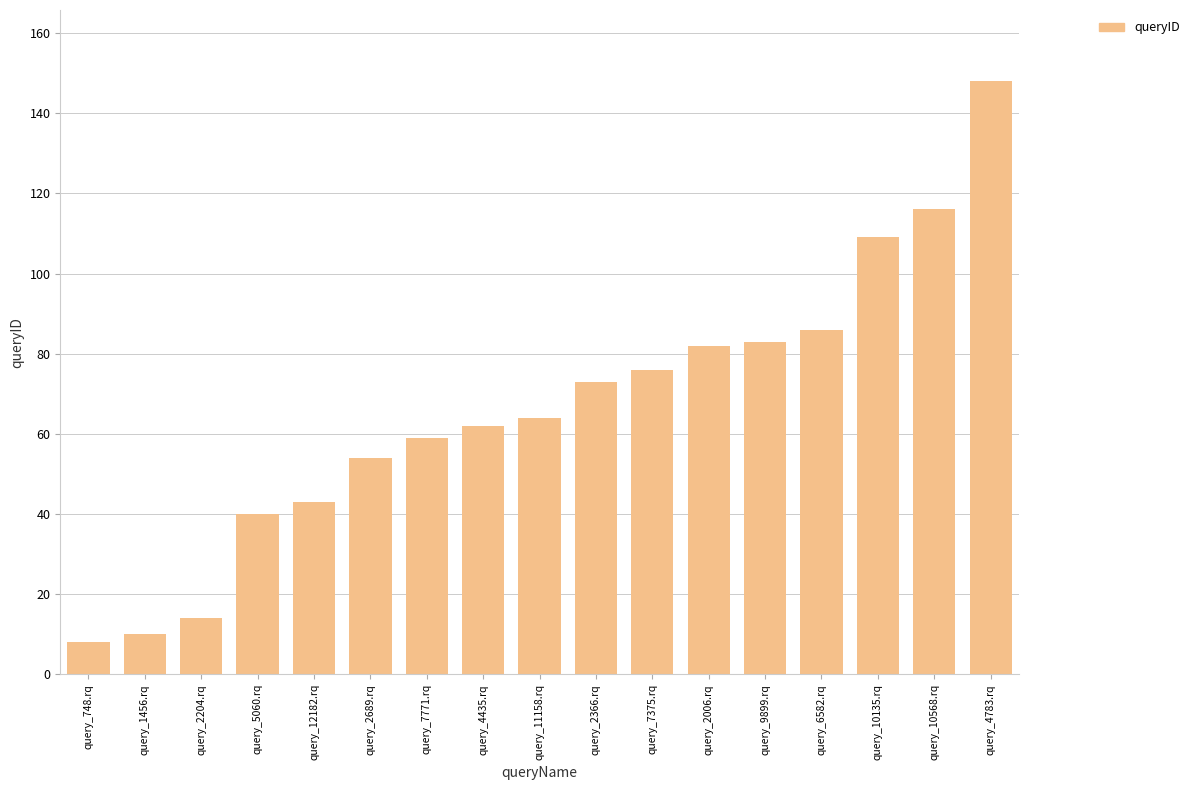

What is the minimum value shown in the chart?

8